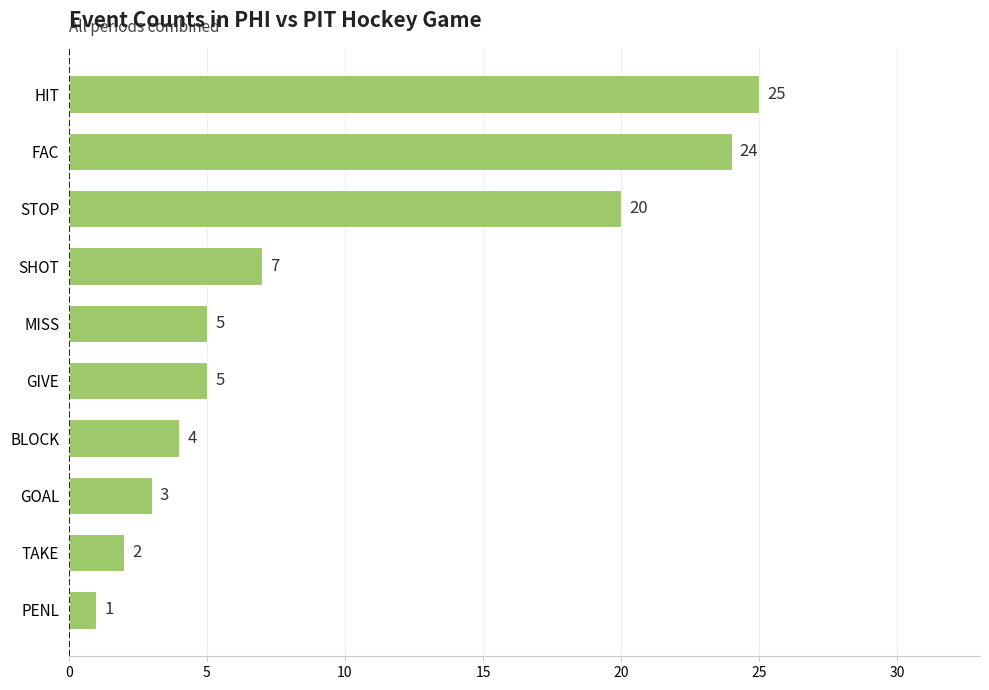

True or false: the data shows 7 at SHOT.

True